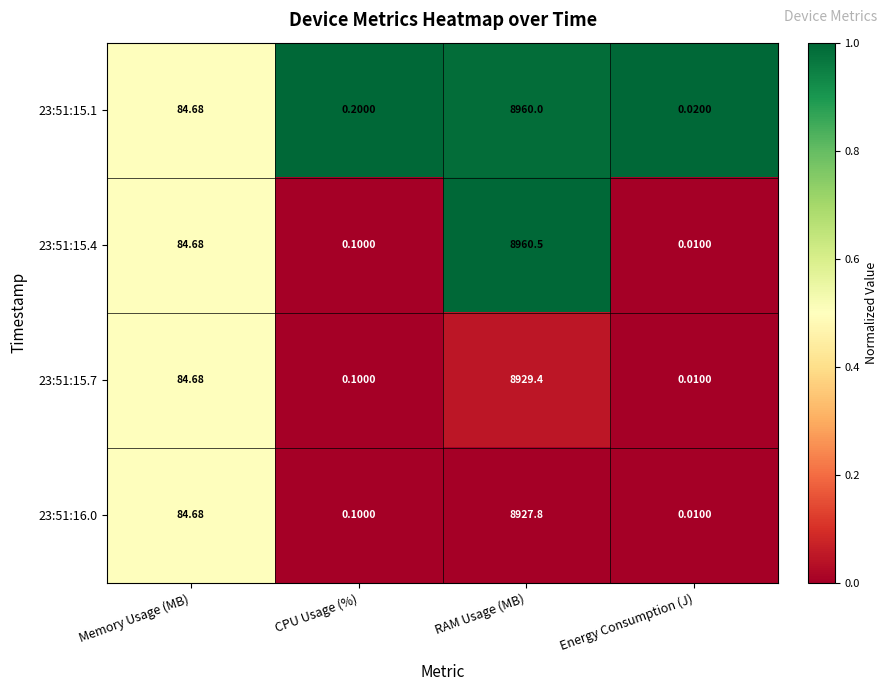

At RAM Usage (MB), list the series in order from largest to smallest.

23:51:15.4, 23:51:15.1, 23:51:15.7, 23:51:16.0